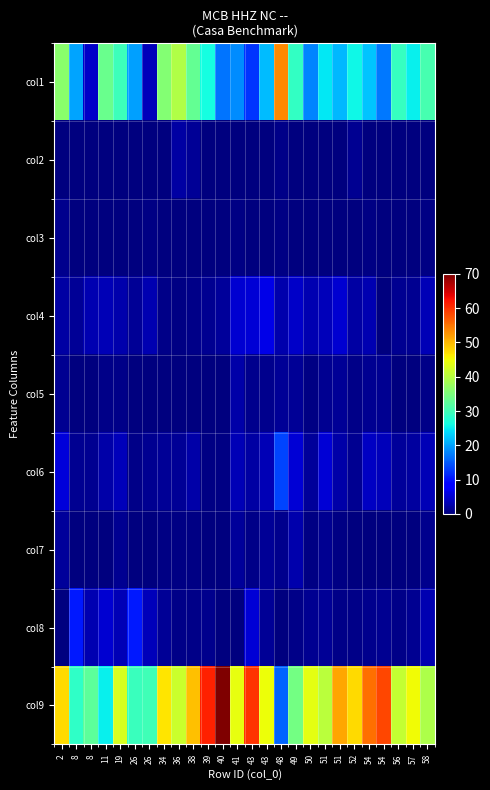

Which series has the widest spread of values?

col9